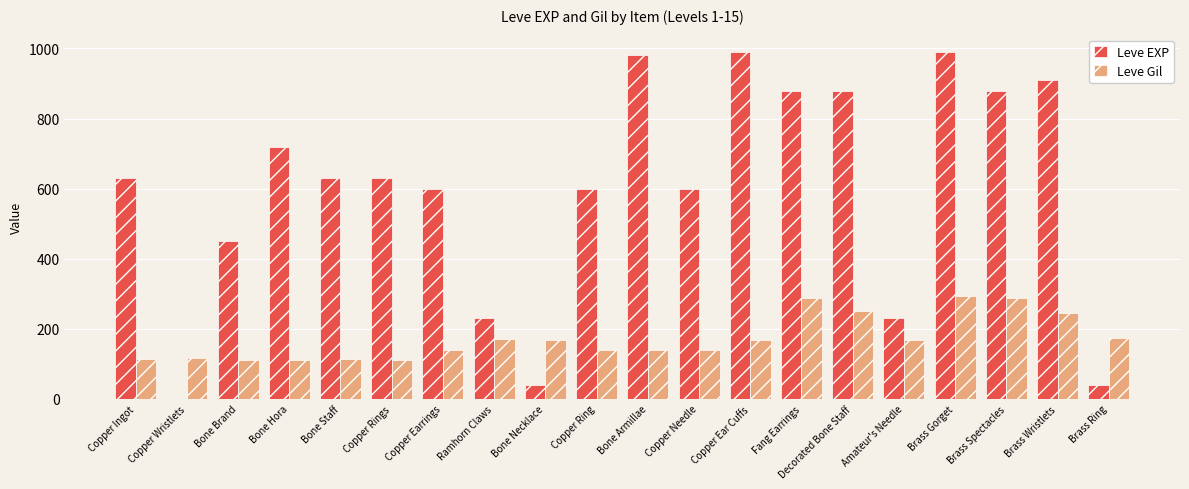

The Leve EXP series shows 1052 at Copper Needle. True or false?

False